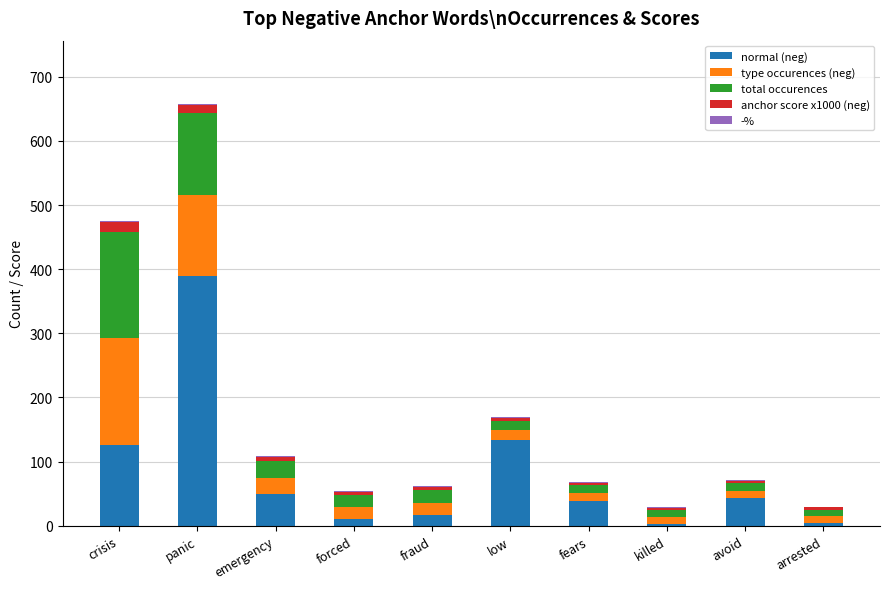

Is it true that normal (neg) equals 17.0 at fraud?

True